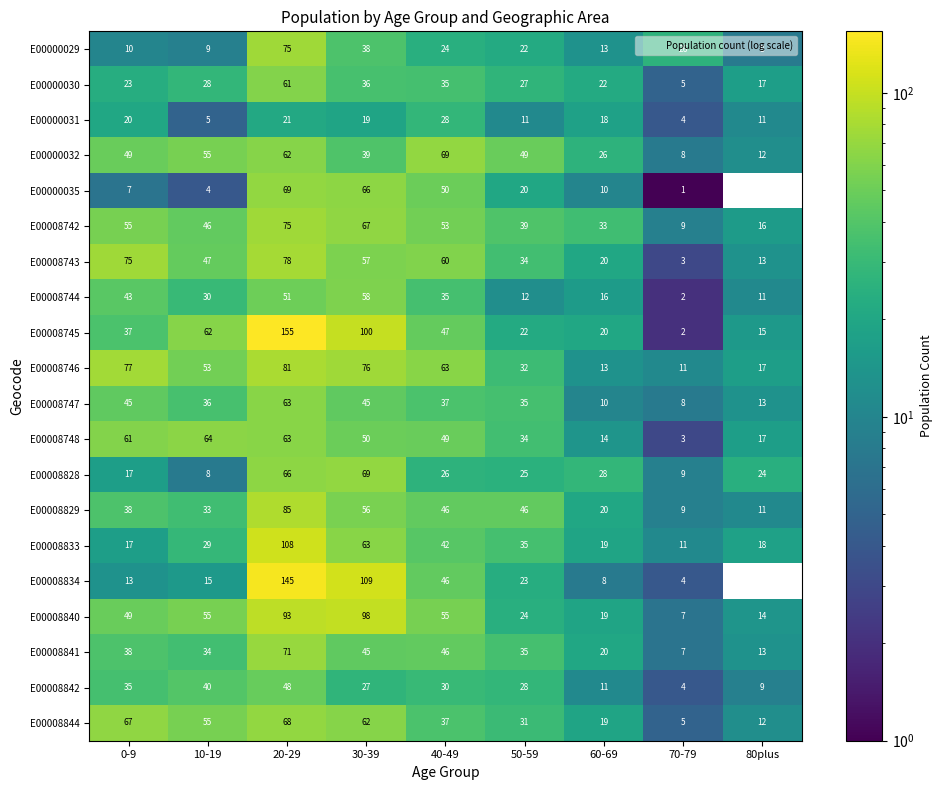

Where is E00008833 nearest to the value 59?

30-39